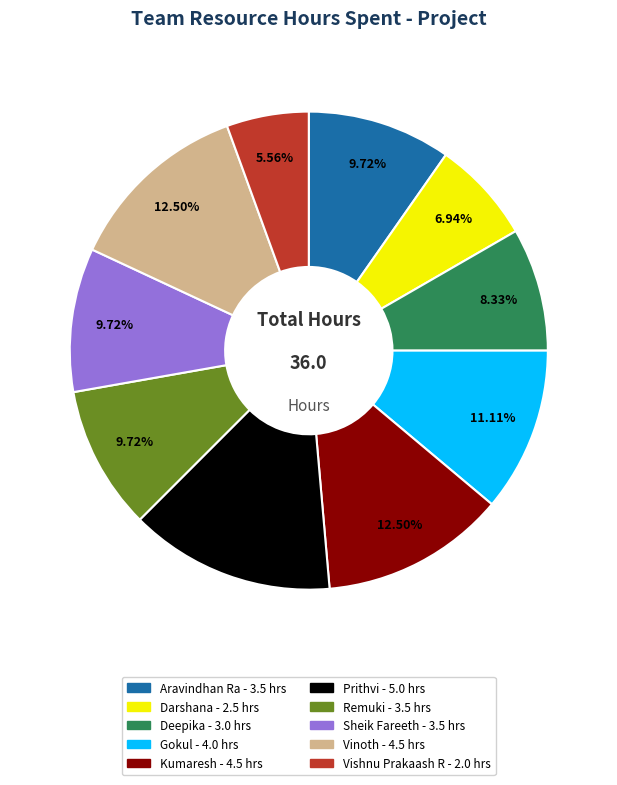

Which slice is the largest?

Prithvi